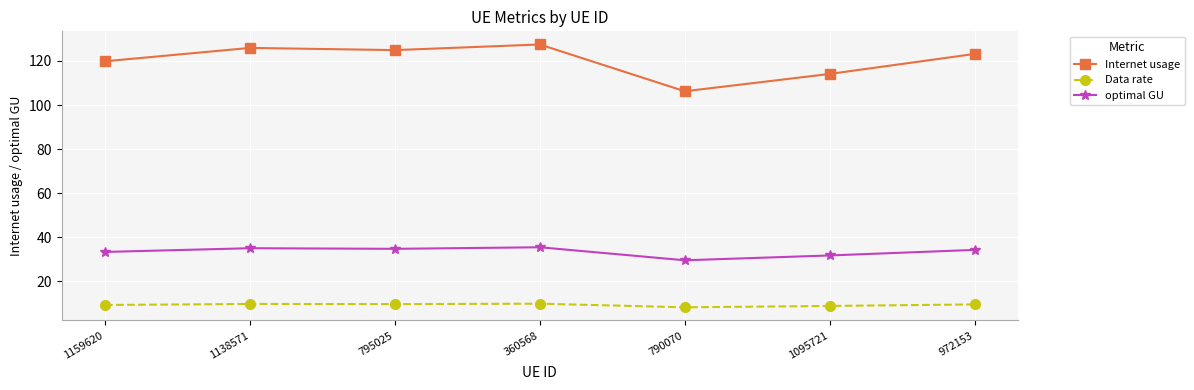

The Data rate series shows 15.6 at 1138571. True or false?

False